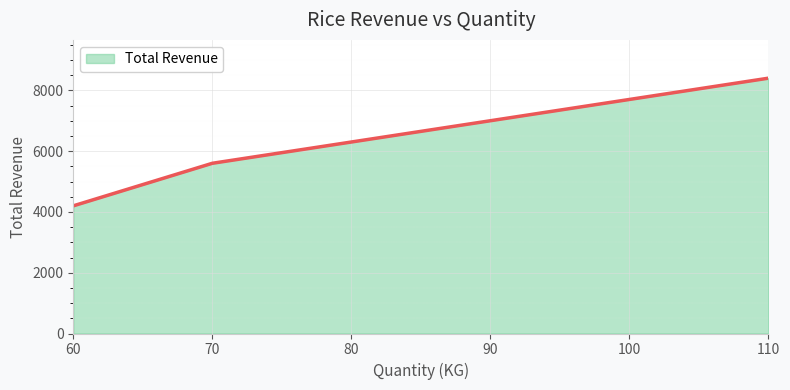

How many values are below 7000?

3